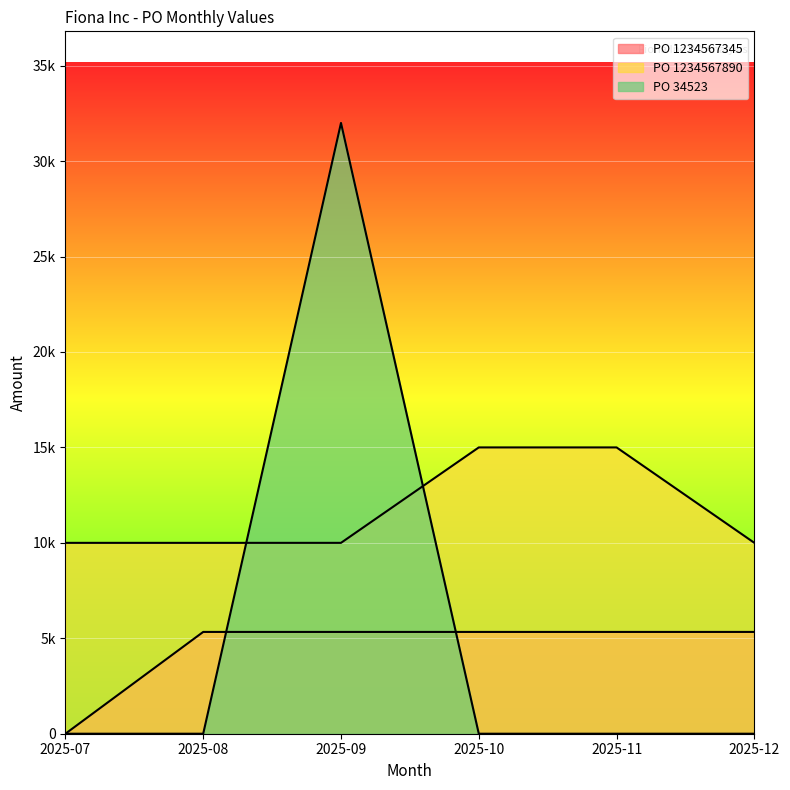

Which category has the highest value in the PO 1234567345 series?

2025-08